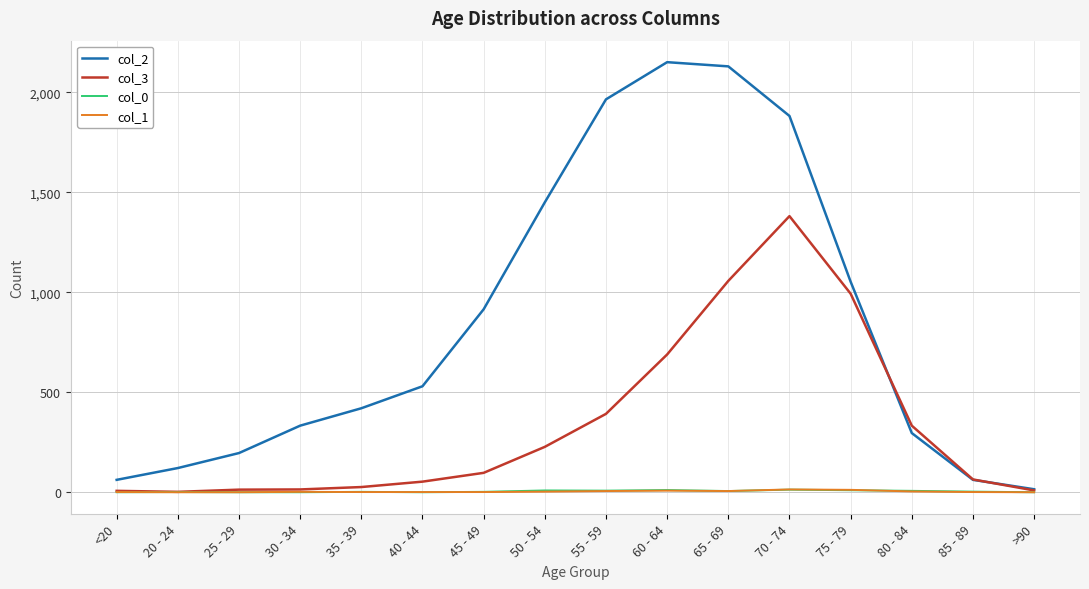

Between 75 - 79 and 85 - 89, which series saw the biggest shift?

col_2